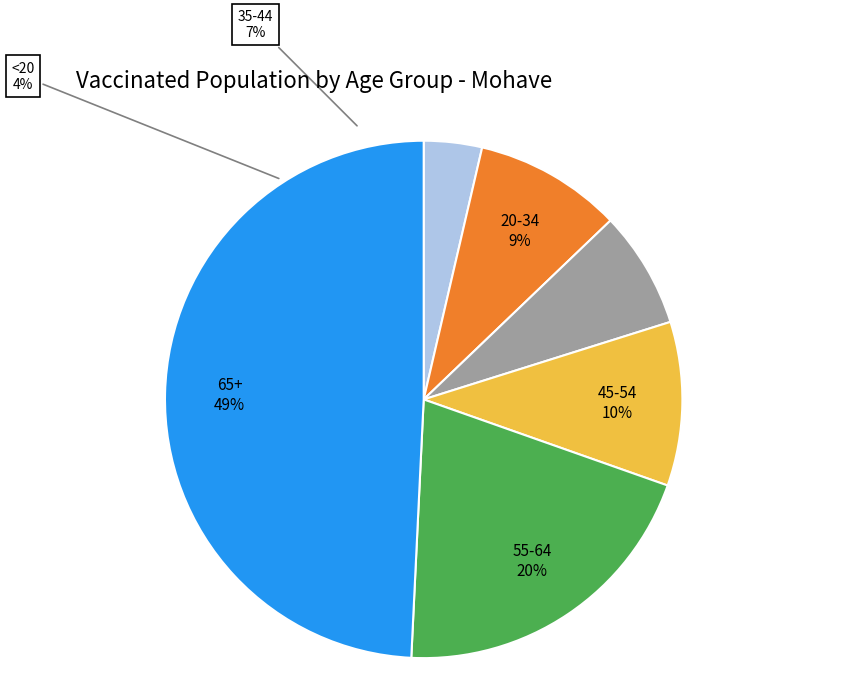

Rank the categories by value from highest to lowest.

65+, 55-64, 45-54, 20-34, 35-44, <20